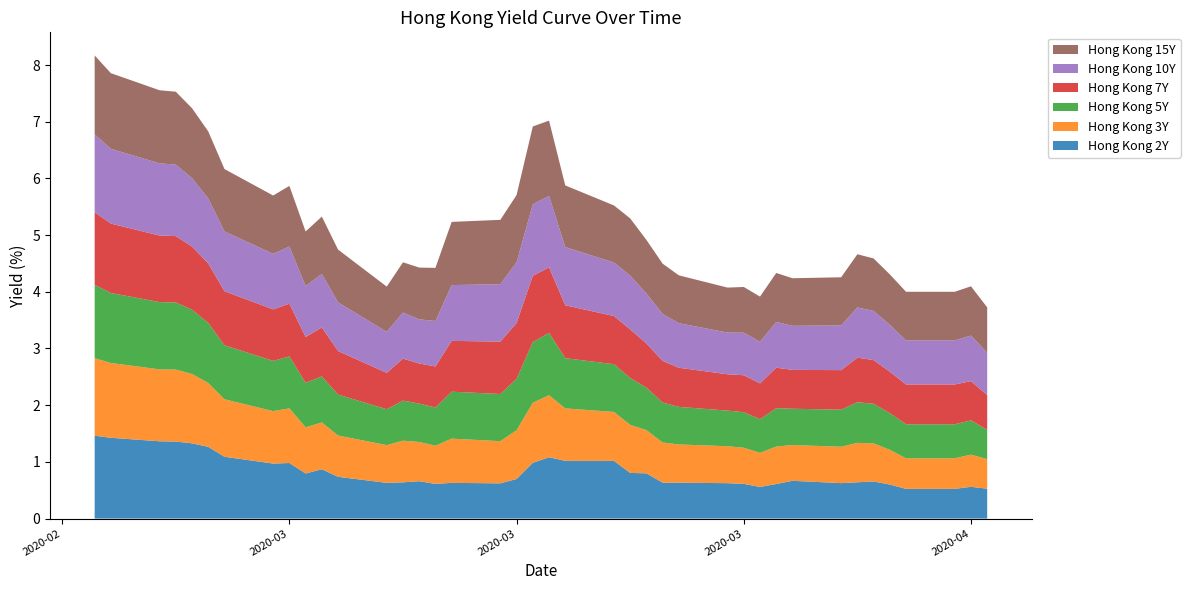

Reading right to left, list all the values displayed in this chart.

Hong Kong 2Y: 0.5	0.6	0.5	0.5	0.6	0.7	0.6	0.6	0.7	0.6	0.6	0.6	0.6	0.6	0.6	0.8	0.8	1.0	1.0	1.1	1.0	0.7	0.6	0.6	0.6	0.7	0.6	0.6	0.7	0.9	0.8	1.0	1.0	1.1	1.3	1.3	1.4	1.4	1.4	1.5
Hong Kong 3Y: 0.5	0.6	0.5	0.5	0.6	0.7	0.7	0.6	0.6	0.7	0.6	0.6	0.7	0.7	0.7	0.8	0.8	0.9	0.9	1.1	1.1	0.9	0.7	0.8	0.7	0.7	0.7	0.7	0.7	0.8	0.8	1.0	0.9	1.0	1.1	1.2	1.3	1.3	1.3	1.4
Hong Kong 5Y: 0.5	0.6	0.6	0.6	0.6	0.7	0.7	0.7	0.6	0.7	0.6	0.6	0.6	0.7	0.7	0.8	0.8	0.8	0.9	1.1	1.1	0.9	0.8	0.8	0.7	0.7	0.7	0.6	0.7	0.8	0.8	0.9	0.9	1.0	1.1	1.1	1.2	1.2	1.2	1.3
Hong Kong 7Y: 0.6	0.7	0.7	0.7	0.7	0.8	0.8	0.7	0.7	0.7	0.6	0.7	0.6	0.7	0.7	0.8	0.9	0.8	0.9	1.2	1.2	1.0	0.9	0.9	0.7	0.7	0.7	0.6	0.8	0.9	0.8	0.9	0.9	1.0	1.1	1.1	1.2	1.2	1.2	1.3
Hong Kong 10Y: 0.7	0.8	0.8	0.8	0.8	0.9	0.9	0.8	0.8	0.8	0.7	0.8	0.7	0.8	0.8	0.9	0.9	0.9	1.0	1.3	1.3	1.1	1.0	1.0	0.8	0.8	0.8	0.7	0.9	0.9	0.9	1.0	1.0	1.1	1.1	1.2	1.3	1.3	1.3	1.4
Hong Kong 15Y: 0.8	0.9	0.9	0.9	0.9	0.9	0.9	0.8	0.8	0.9	0.8	0.8	0.8	0.8	0.9	0.9	1.0	1.0	1.1	1.3	1.4	1.2	1.1	1.1	0.9	0.9	0.9	0.8	0.9	1.0	1.0	1.1	1.0	1.1	1.2	1.2	1.3	1.3	1.3	1.4